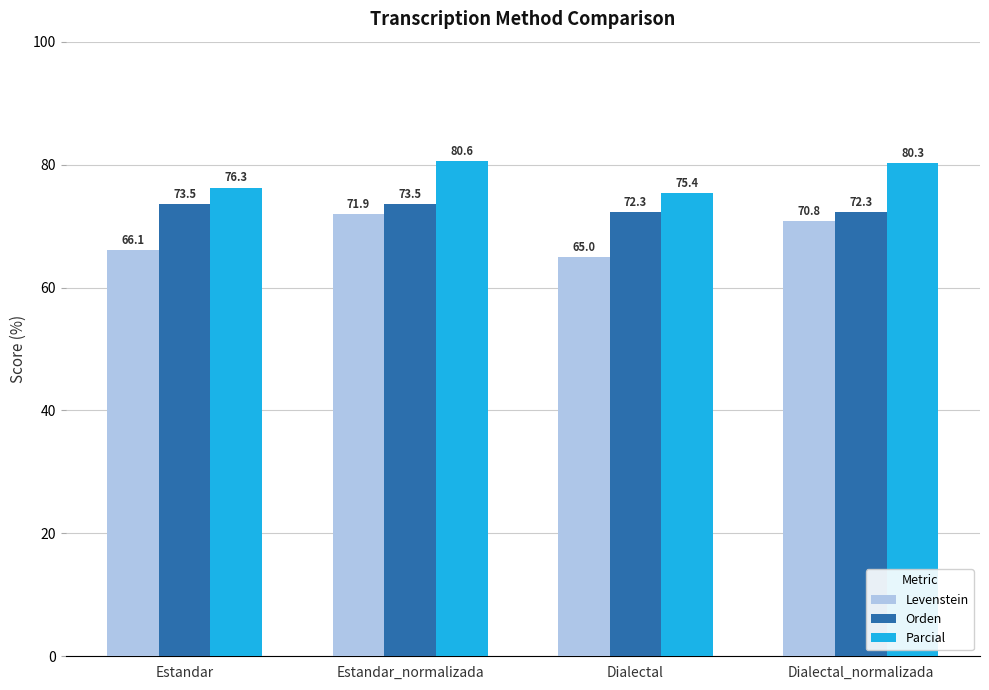

Which category has the lowest value in the Parcial series?

Dialectal